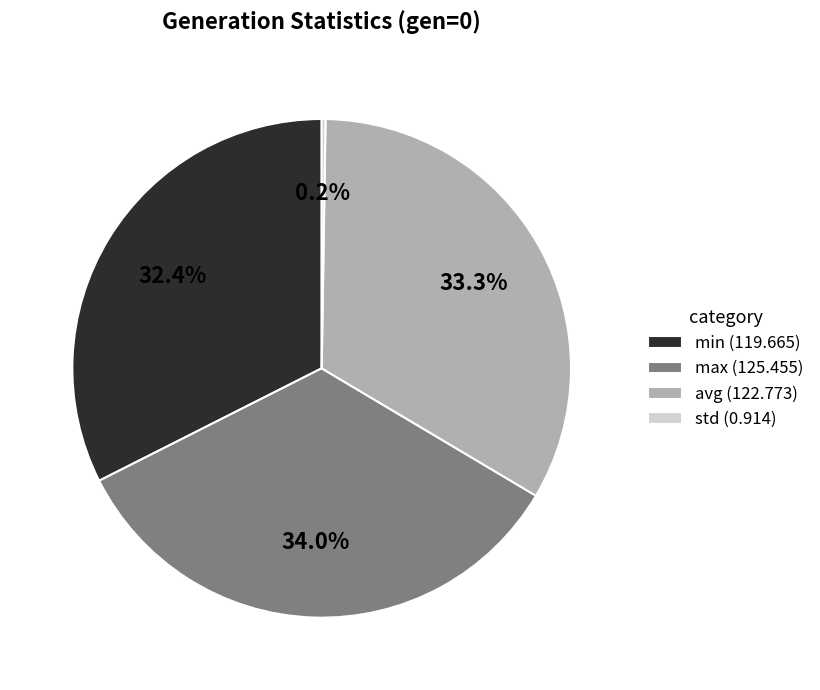

To the nearest percent, what is the difference between the largest and smallest slice percentages?

34%